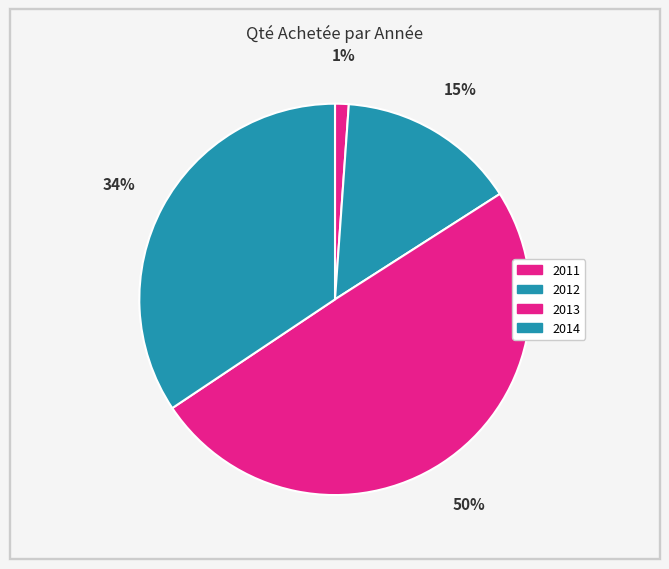

How many slices are in this pie chart?

4